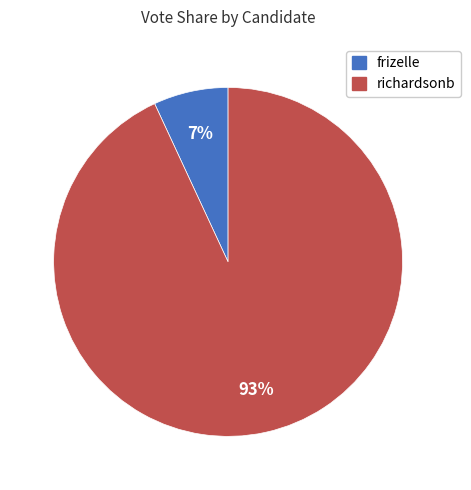

To the nearest percent, what portion does richardsonb represent?

93%